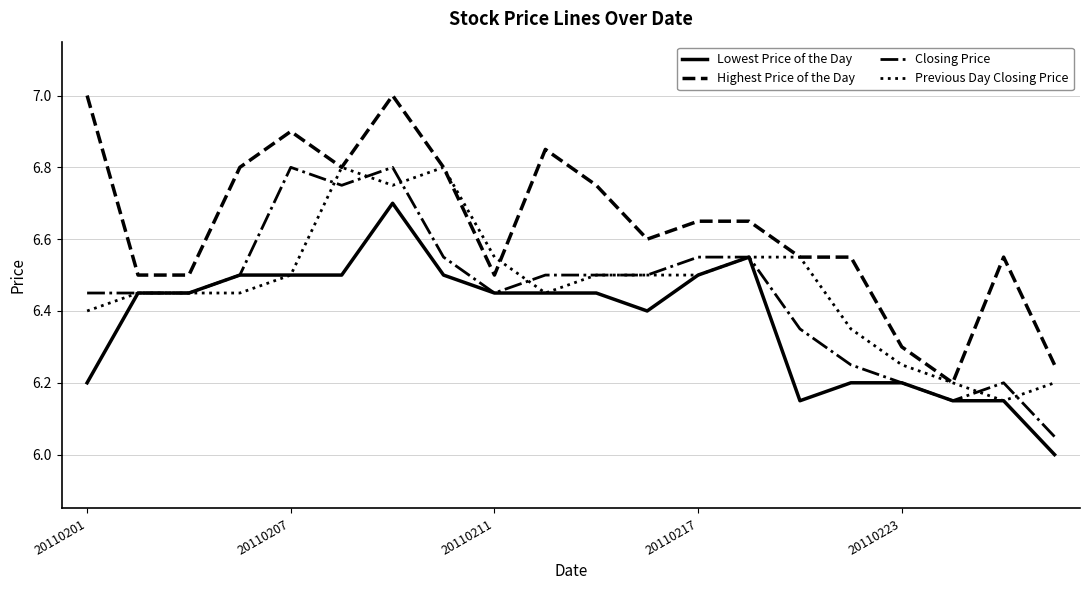

Which series has the largest total across all categories?

Highest Price of the Day